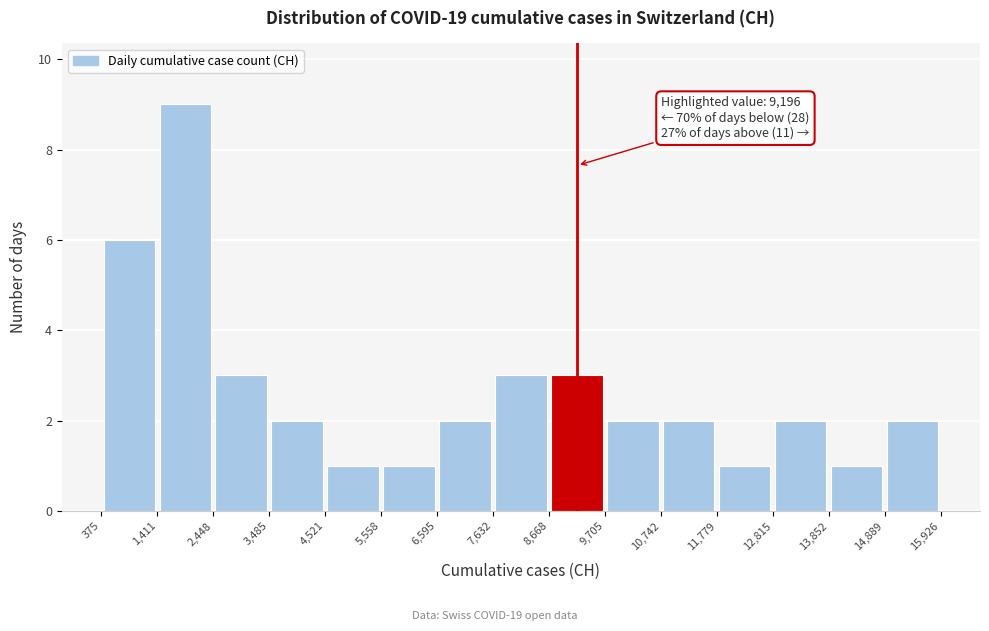

Over which range of the x-axis is the bar tallest?

1,411 to 2,448